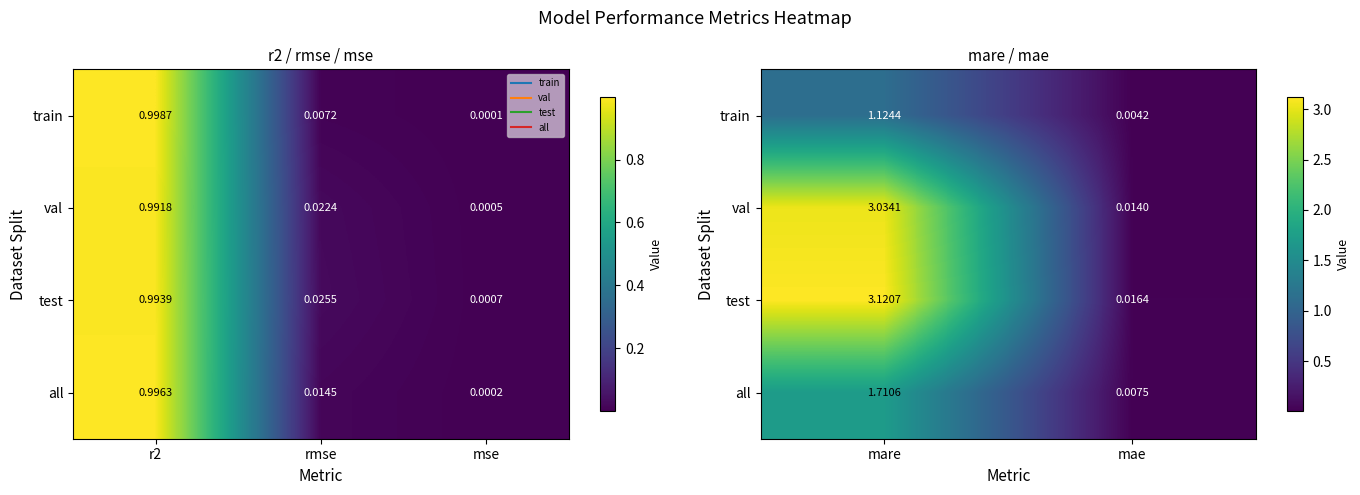

What is the average value of the val series?

1.5